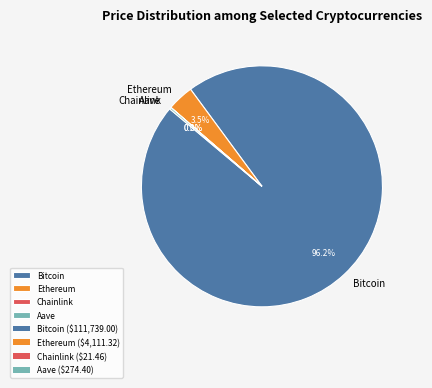

Is Bitcoin the majority of the pie?

Yes